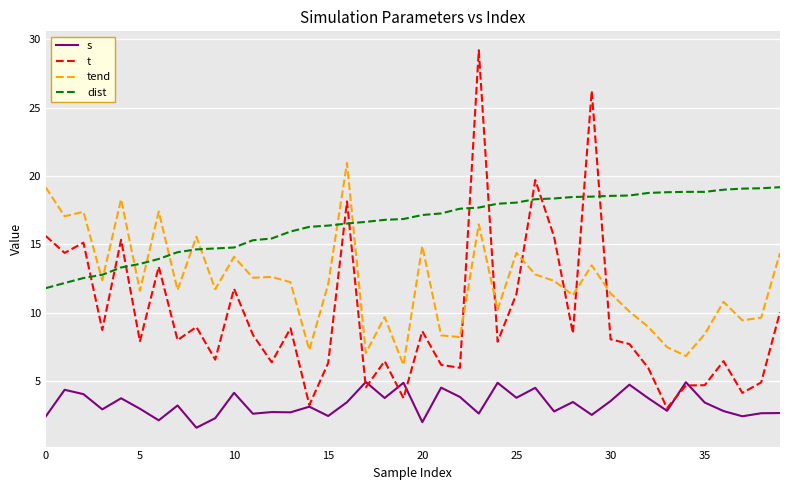

Does the chart display data point markers on the line(s)?

No